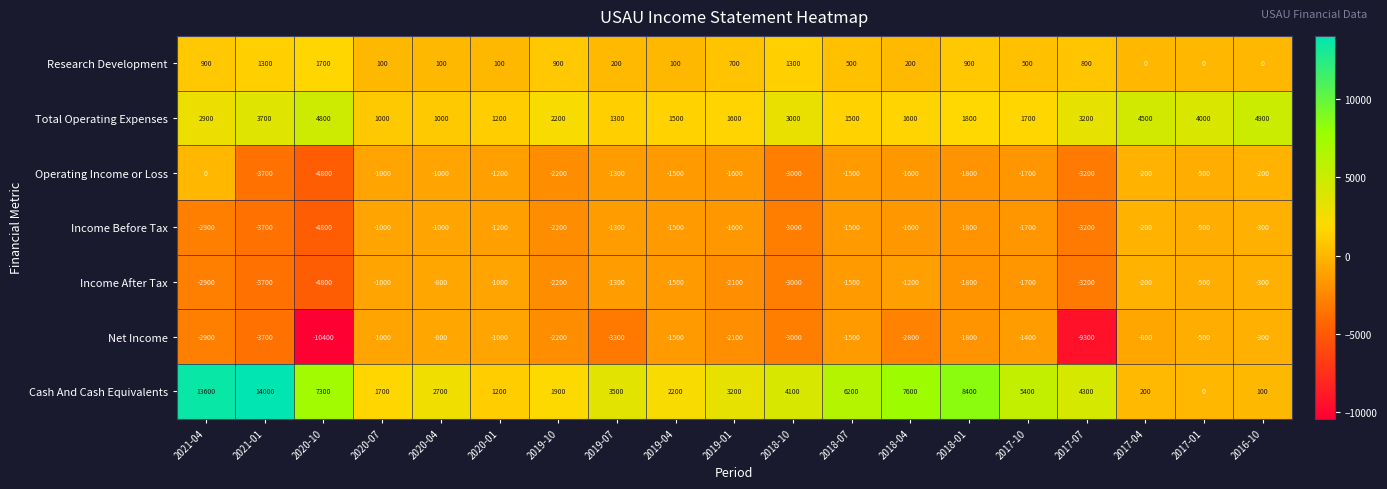

At which label does Net Income reach its minimum?

2020-10